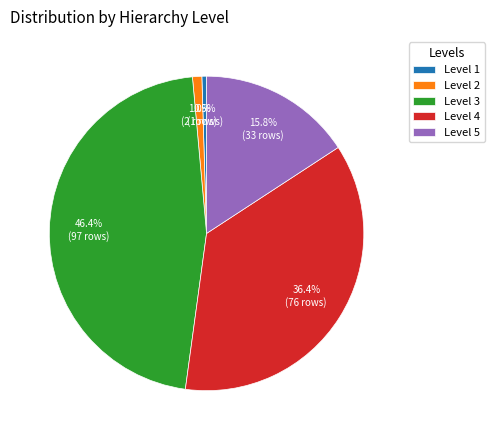

To the nearest percent, what is the difference between the largest and smallest slice percentages?

46%